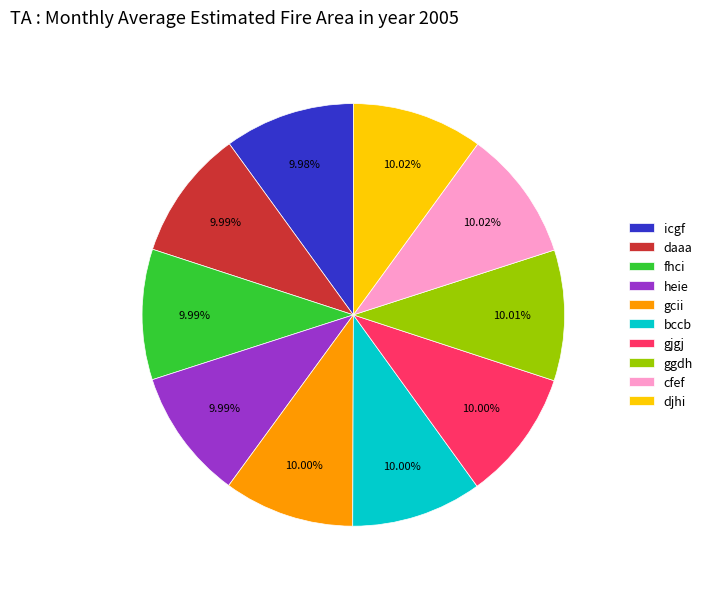

Does icgf represent more than half of the total?

No